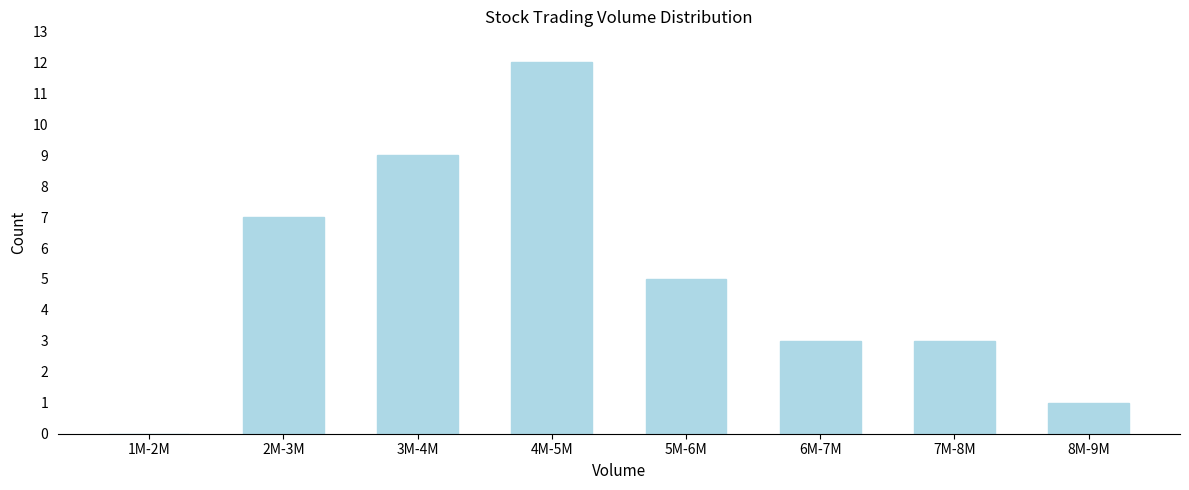

Reading left to right, what are all the values shown in this chart?

1M-2M=0	2M-3M=7	3M-4M=9	4M-5M=12	5M-6M=5	6M-7M=3	7M-8M=3	8M-9M=1